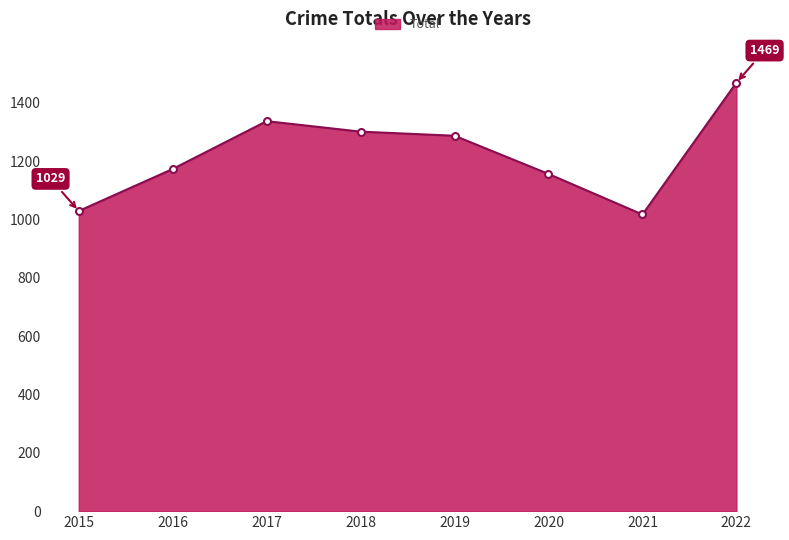

Where is the first local maximum?

2017